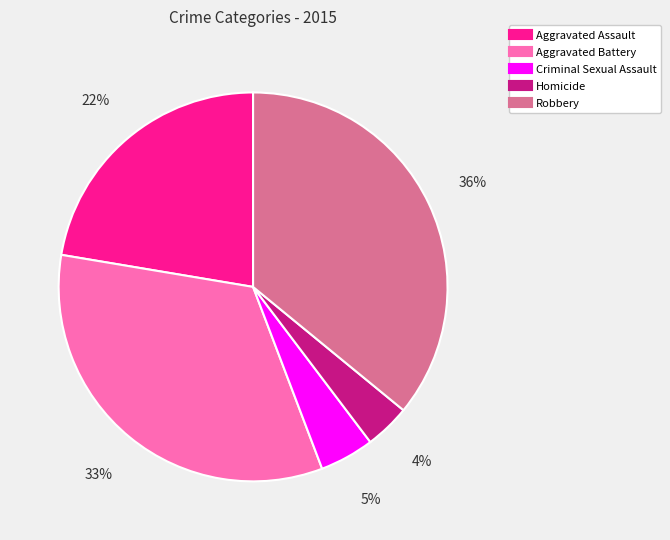

Between Aggravated Assault and Homicide, which is larger?

Aggravated Assault